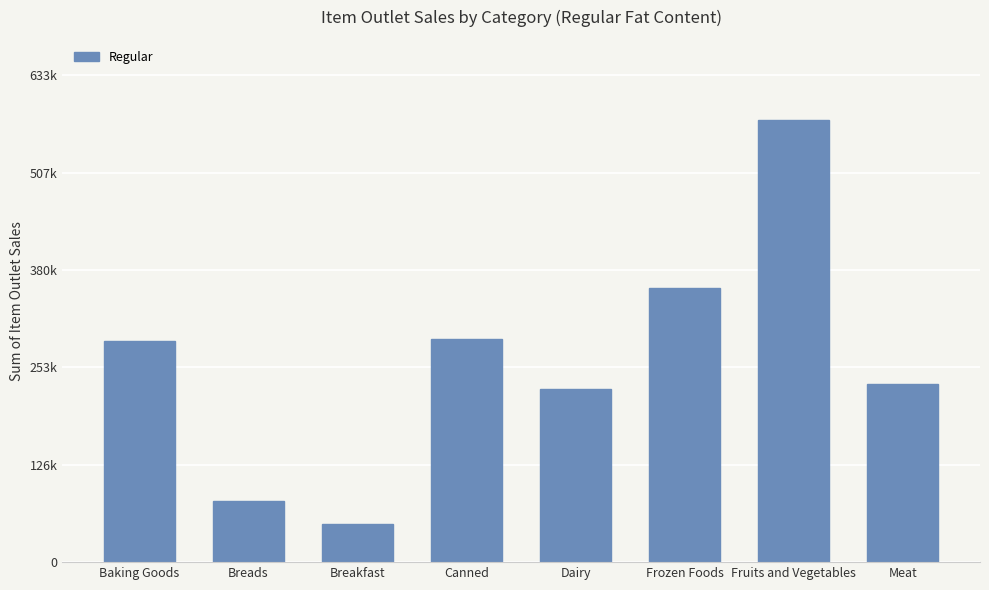

Read the value at Breads.

79037.8